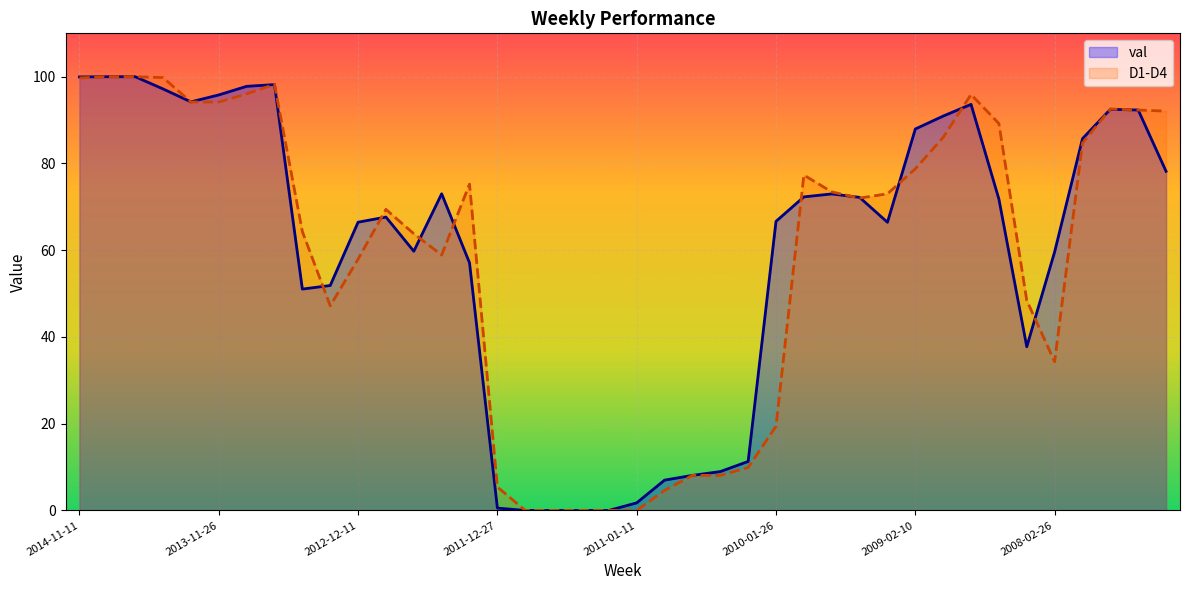

Reading left to right, extract all data points from this chart.

val: 99.9	100.0	100.0	97.2	94.2	95.8	97.8	98.2	51.0	51.9	66.5	67.6	59.8	73.0	57.1	0.5	0.0	0.0	0.0	0.0	1.7	7.0	8.1	9.0	11.3	66.7	72.3	73.0	72.2	66.4	87.9	90.9	93.6	71.8	37.7	59.6	85.7	92.5	92.3	78.2
D1-D4: 99.7	100.0	100.0	99.8	94.2	94.2	96.0	98.2	64.3	47.2	57.9	69.4	63.8	58.9	75.2	5.4	0.0	0.0	0.0	0.0	0.0	4.6	8.1	8.1	9.9	19.4	77.3	73.4	72.0	73.0	78.8	86.0	95.9	89.2	48.4	34.3	84.7	92.6	92.3	92.1